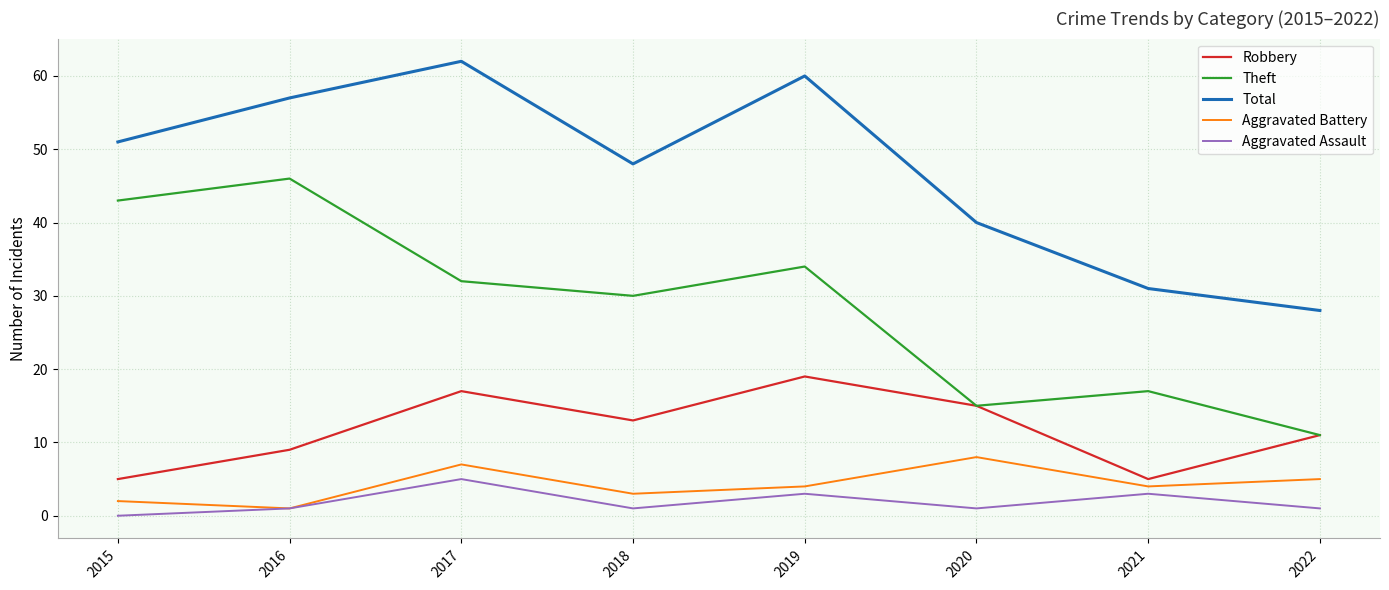

At which label does Theft first exceed 32?

2015